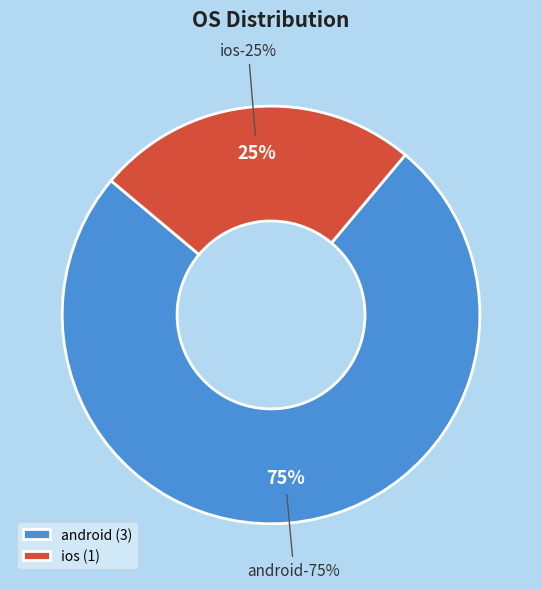

Count the number of slices in the pie.

2